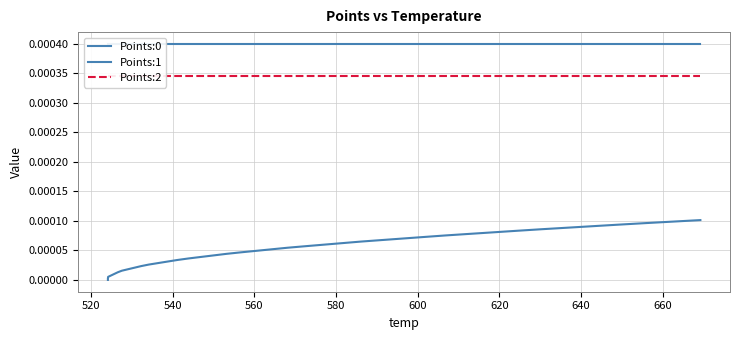

How many categories are shown in the chart?

40